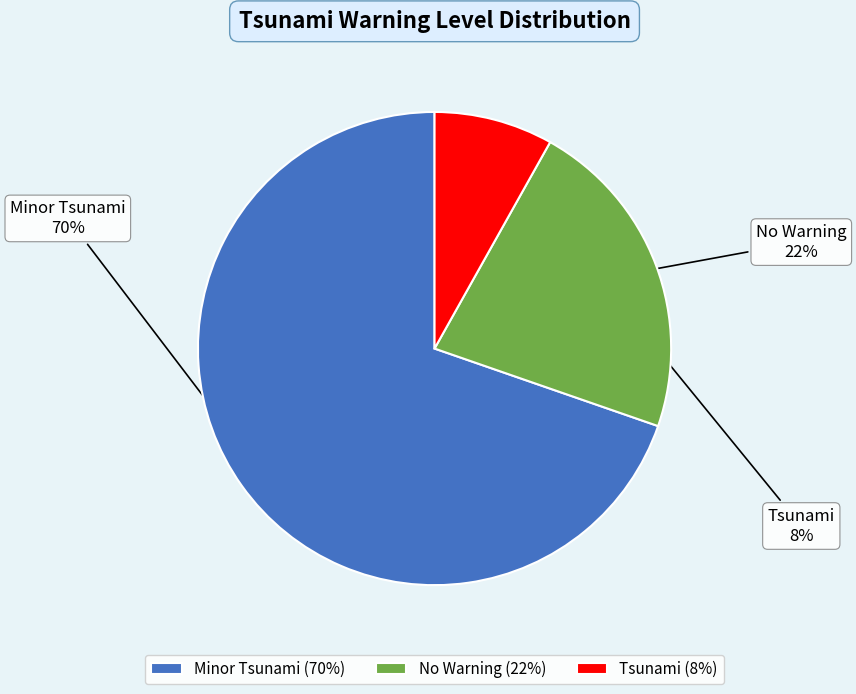

To the nearest percent, what portion does Tsunami represent?

8%